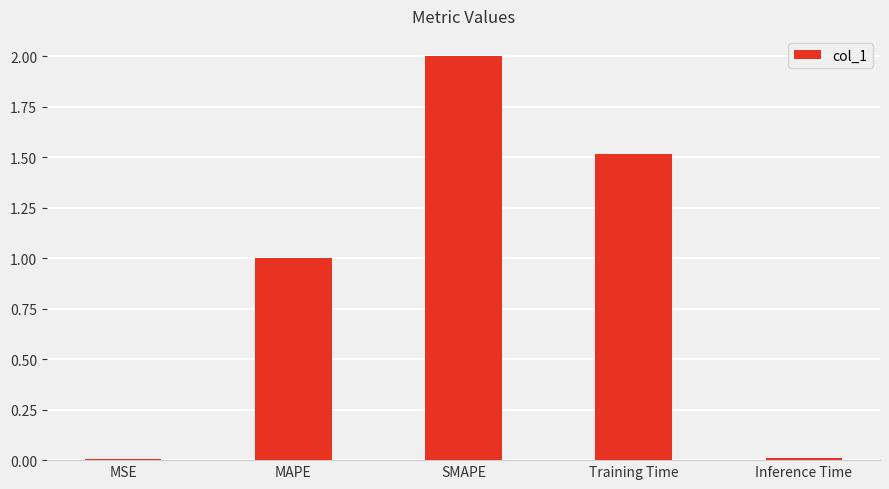

What is the change in value from MAPE to Inference Time?

-1.0